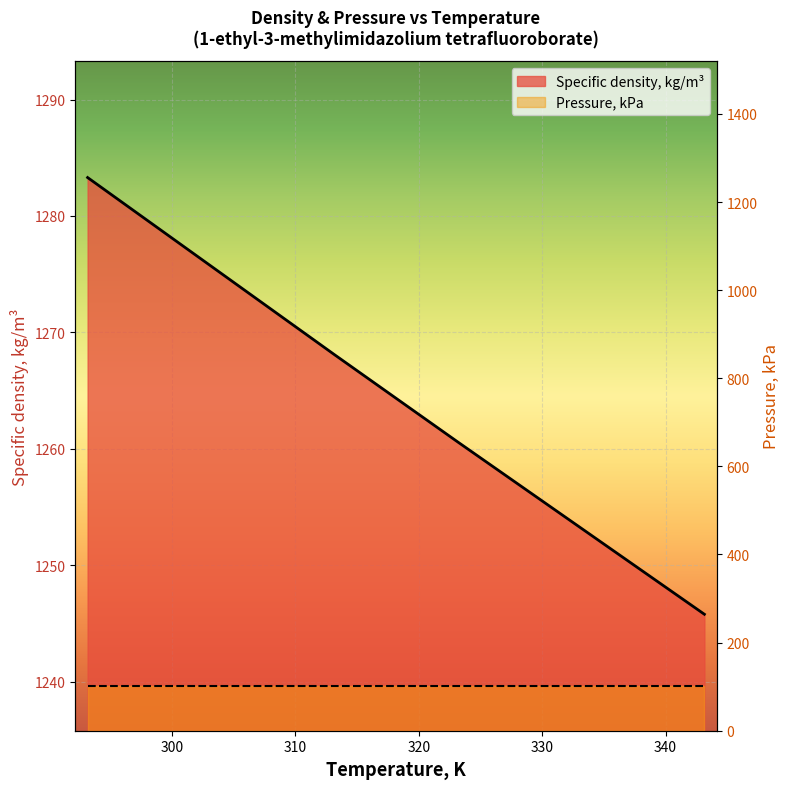

What is the label of the 4th point from the left?

323.15